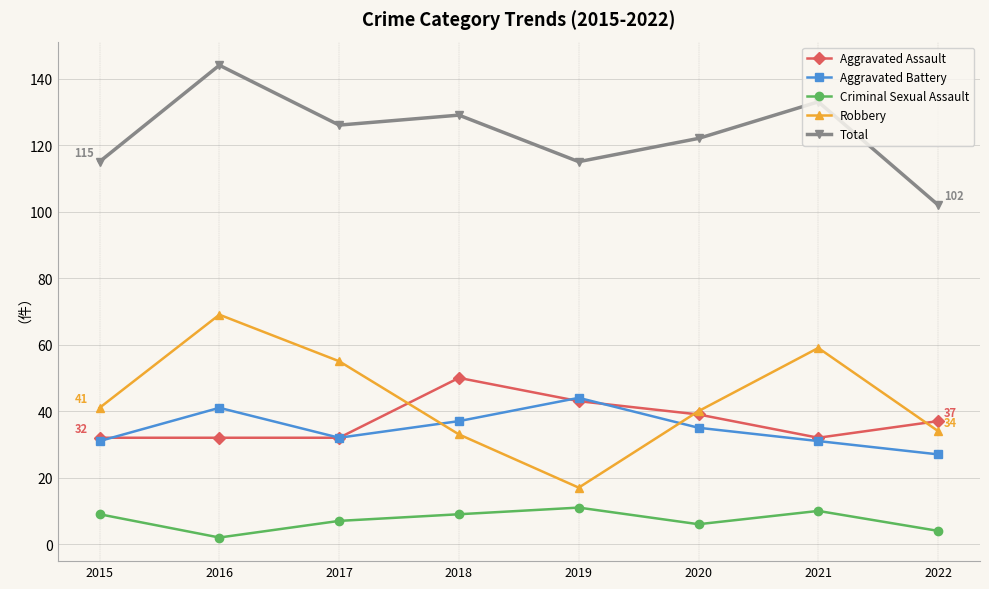

True or false: Criminal Sexual Assault and Aggravated Battery intersect in this chart.

False